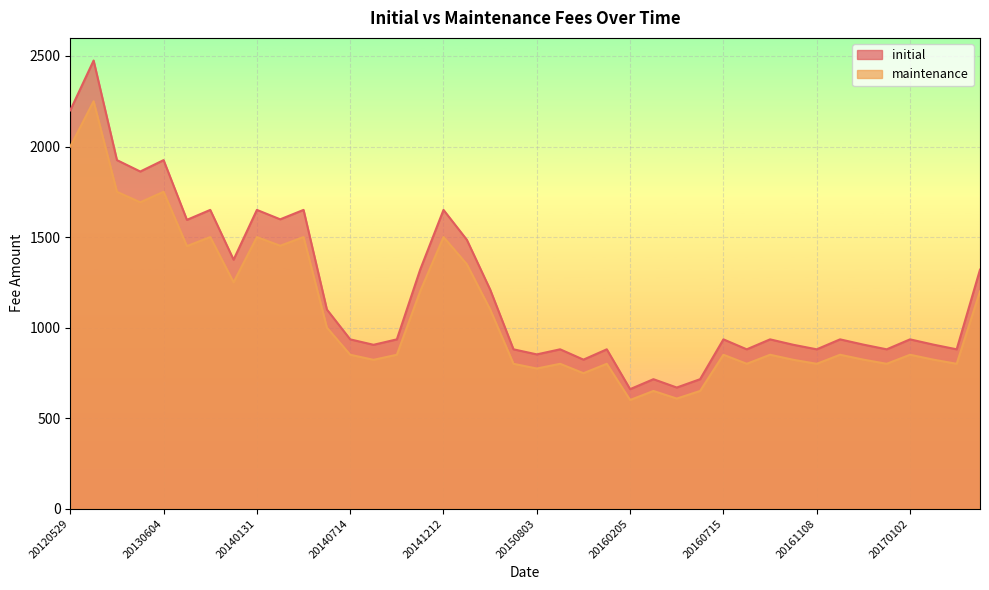

In initial, how many points are higher than both neighbors (excluding endpoints)?

13